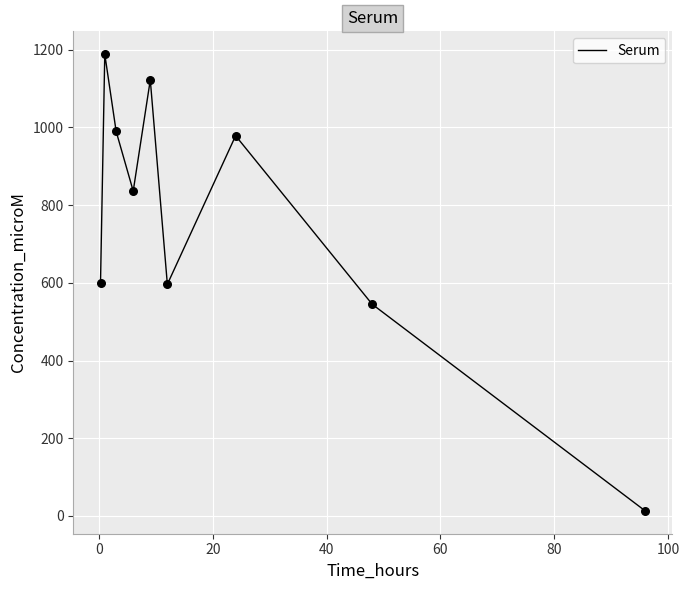

What is the maximum value shown in the chart?

1188.8